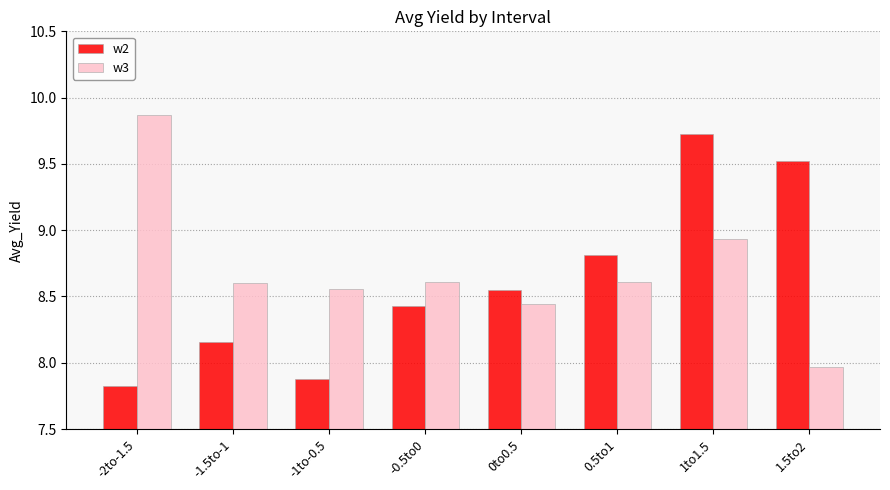

List the series in order of their overall mean, highest first.

w3, w2